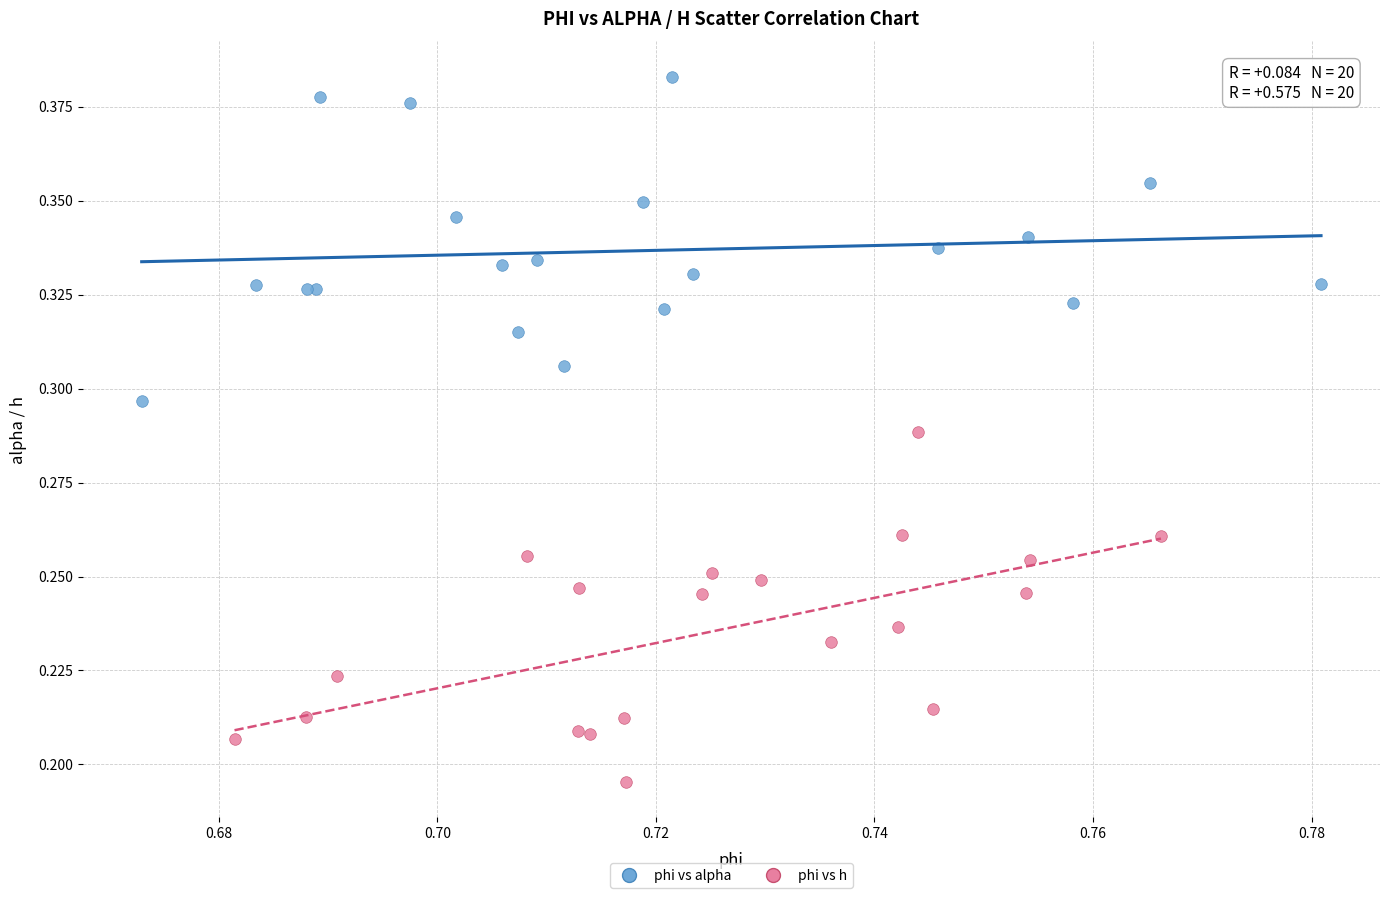

Which series contains the highest Y value?

phi vs alpha